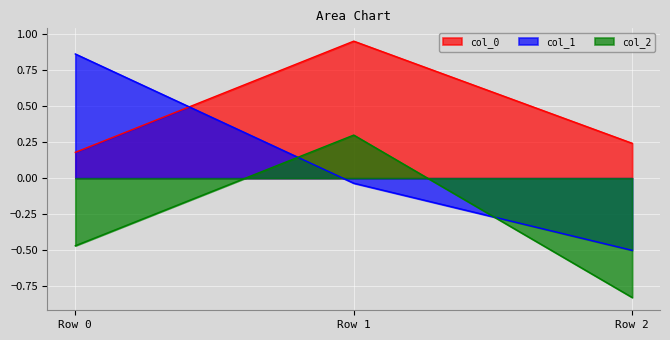

At which category does the chart reach its peak across all series?

Row 1